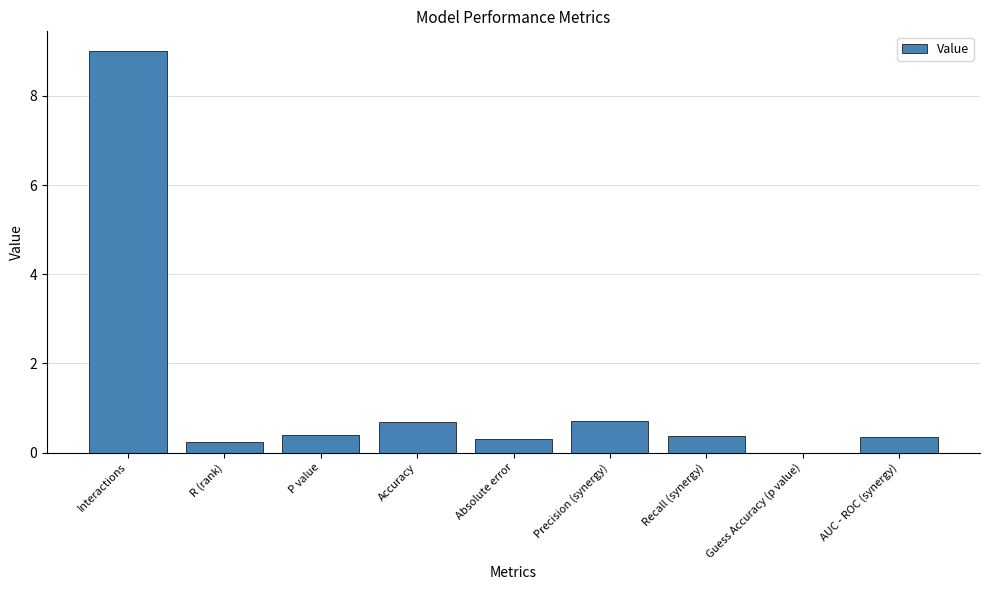

Count the number of categories in the chart.

9